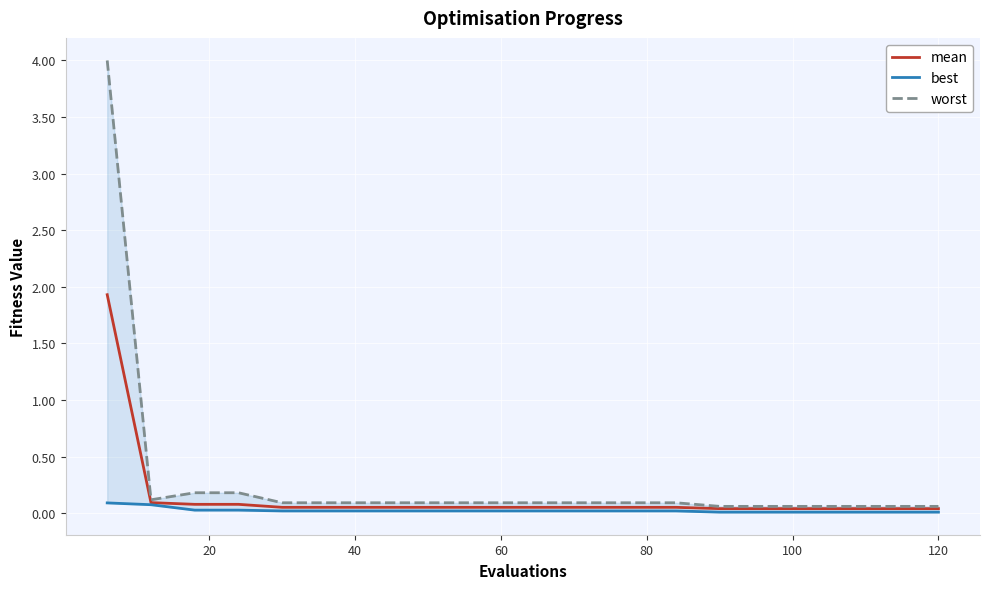

True or false: mean has a value of 0.0 at 18.

False